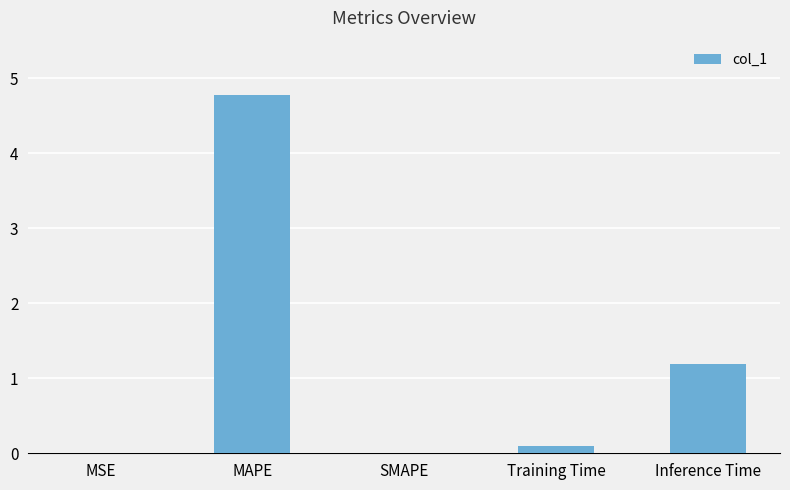

Between MAPE and MSE, which is larger?

MAPE